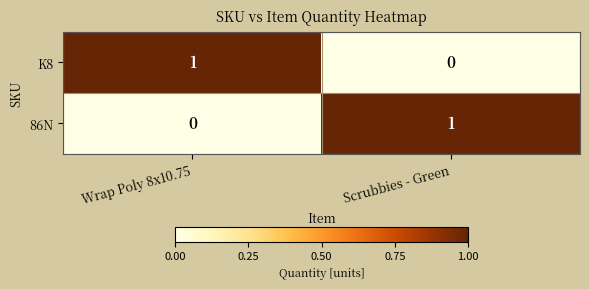

True or false: K8 has a value of 1 at Scrubbies - Green.

False